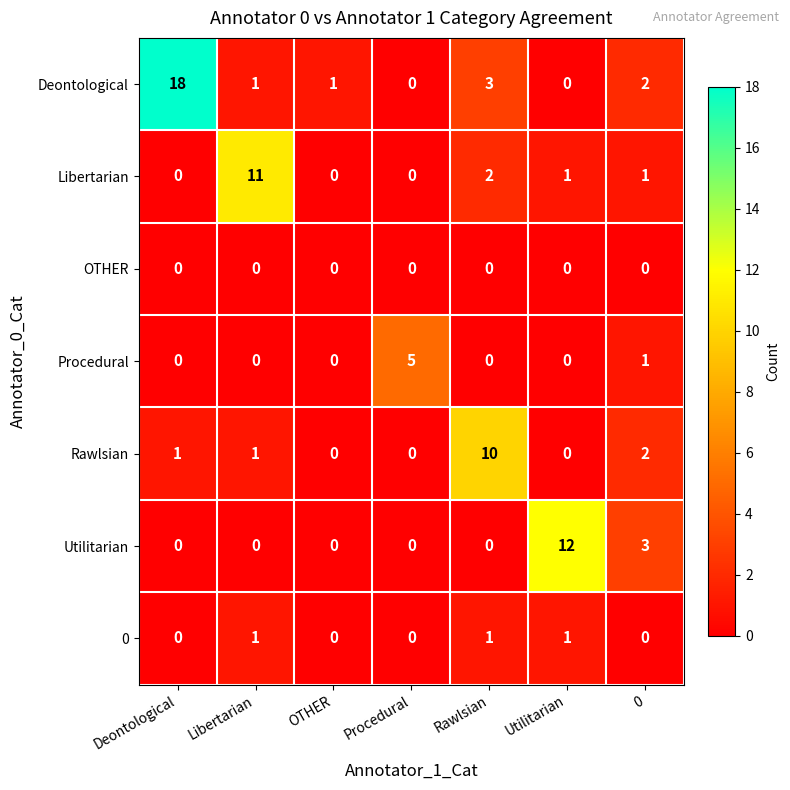

At how many categories does at least one series exceed 6?

4